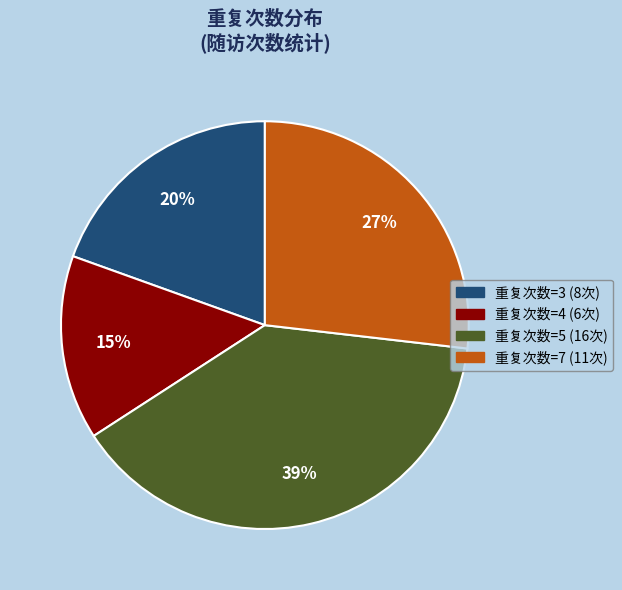

Does any single category account for the majority?

No